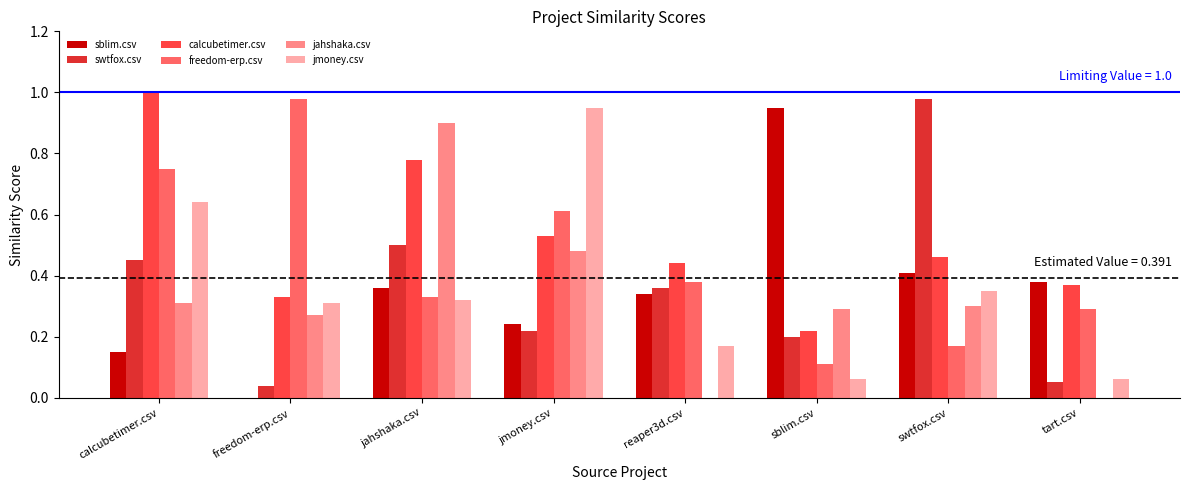

Is the value of sblim.csv at jahshaka.csv greater than the value of calcubetimer.csv at swtfox.csv?

No